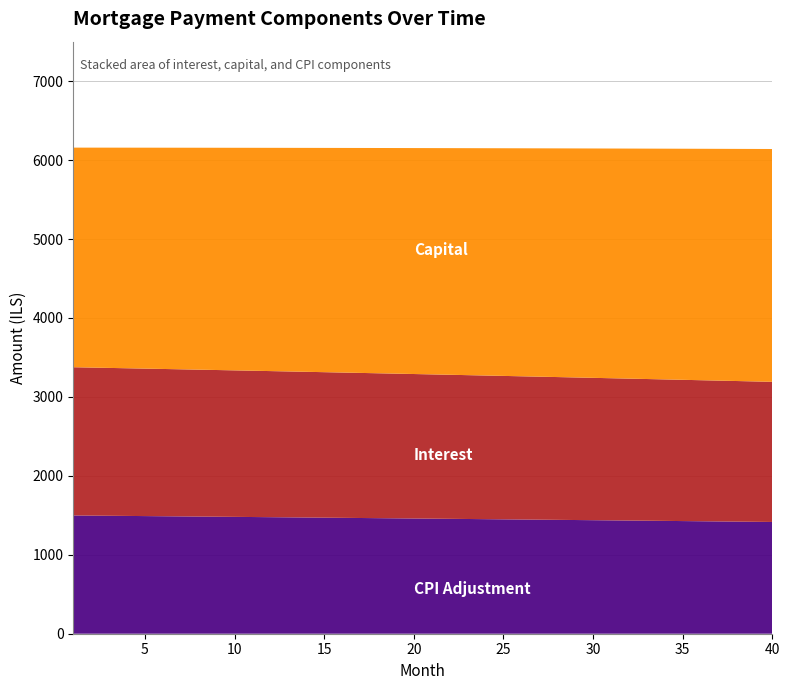

Rank the series at 18 from highest to lowest value.

capital, interest, cpi